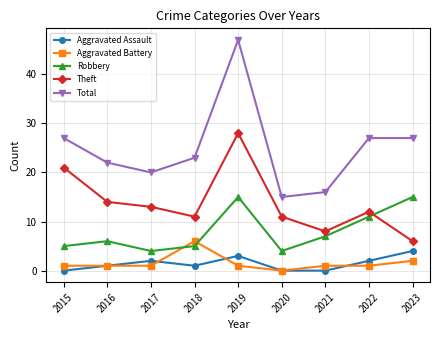

Does the chart have visible grid lines?

Yes